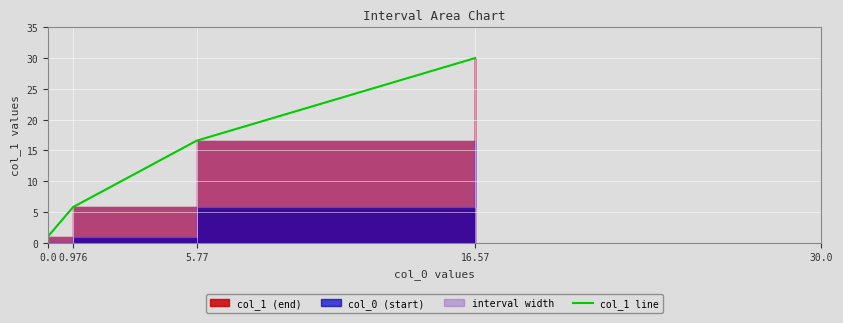

What is the label of the 4th point from the left?

16.57